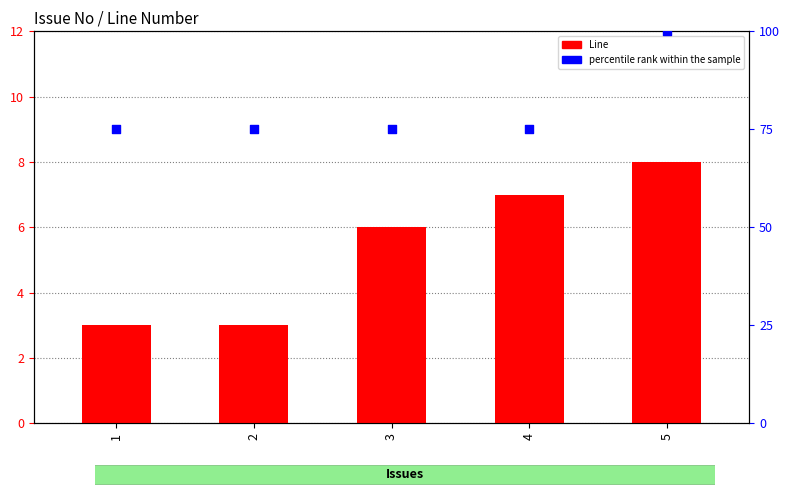

At which category is the sum across all series the highest?

5